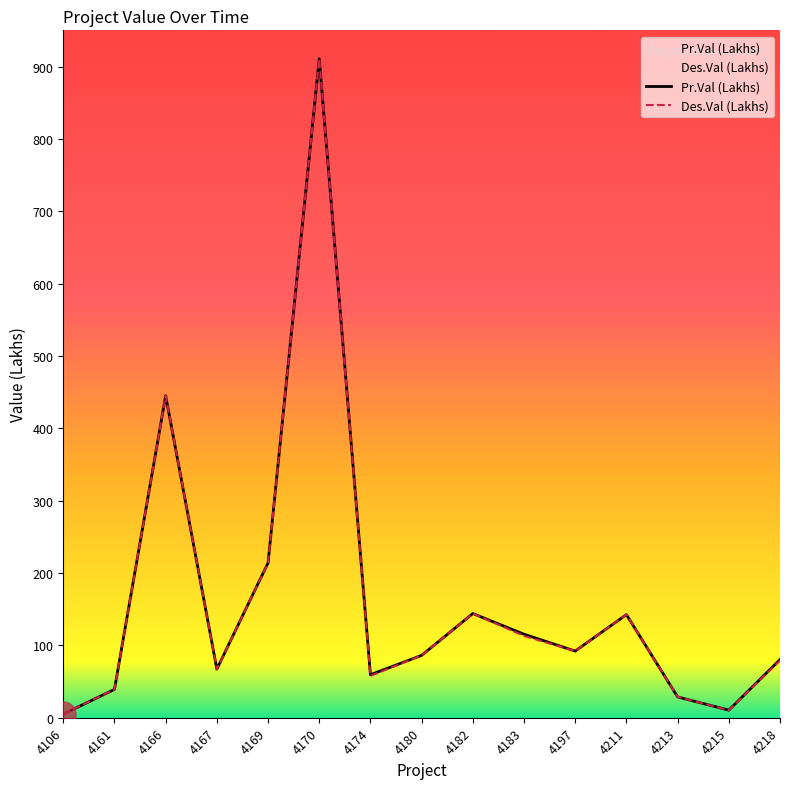

What is the lowest value of the Pr.Val (Lakhs) series?

5.0